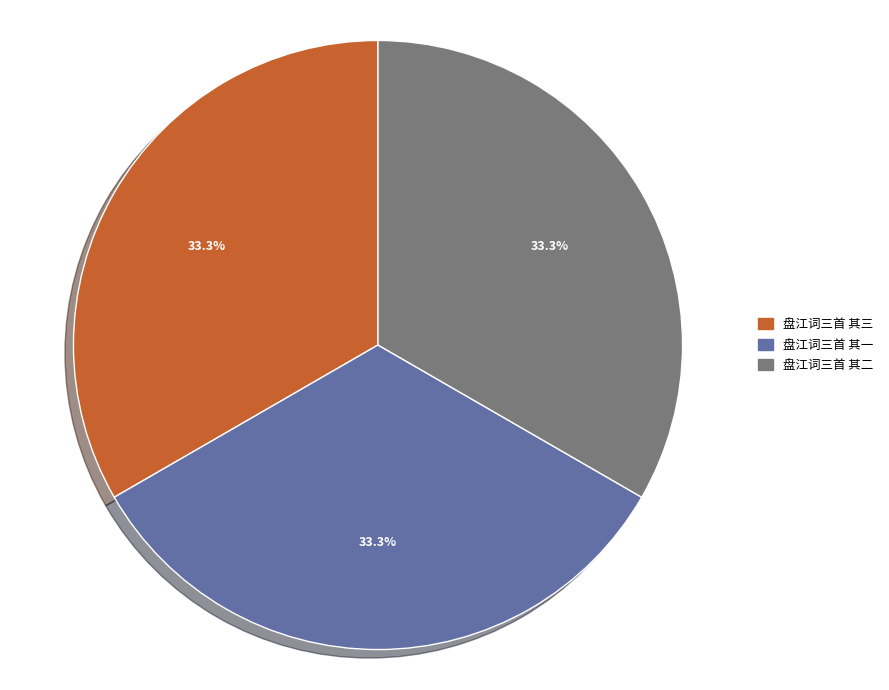

How many segments does this pie chart have?

3